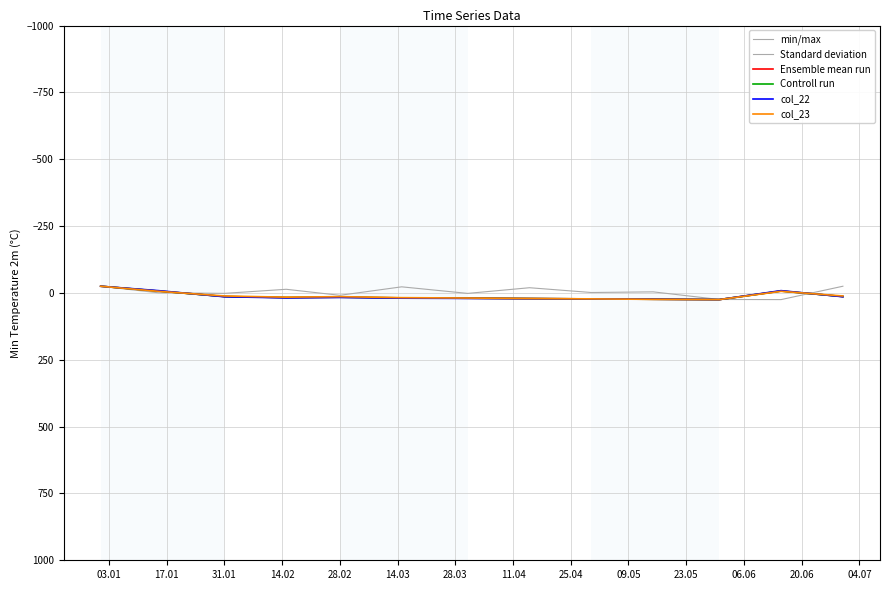

Is this an area chart (filled region under the line)?

No